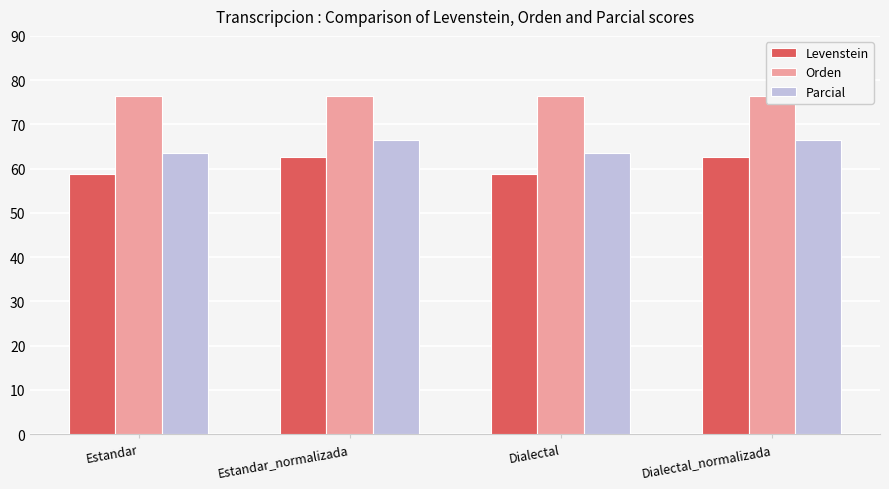

What are all the series names shown in the legend?

Levenstein, Orden, Parcial